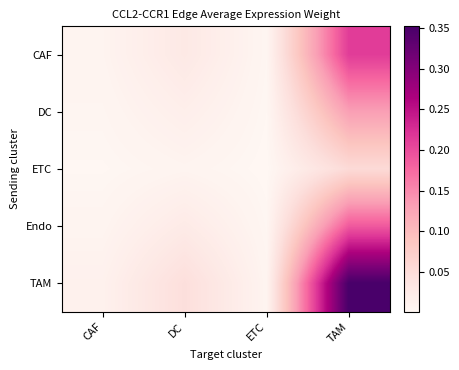

Which series changed the most between CAF and ETC?

TAM